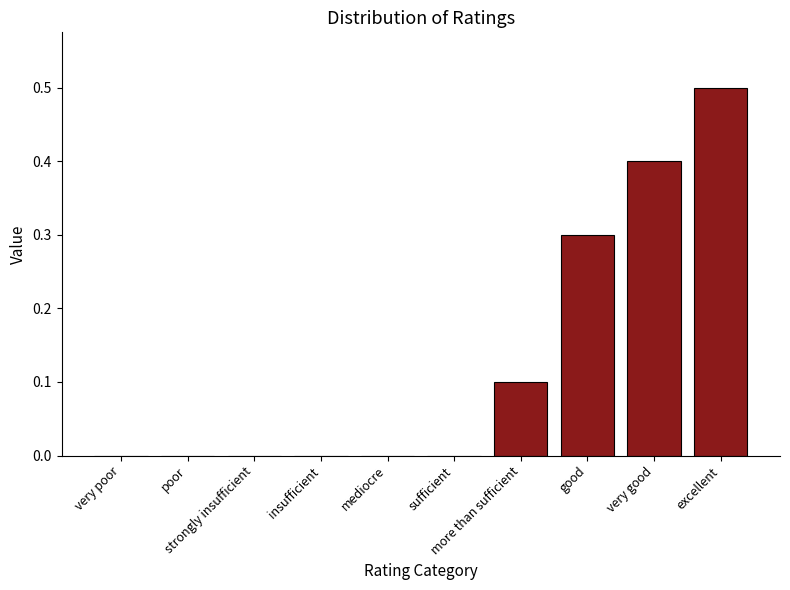

What is the greatest value displayed?

0.5